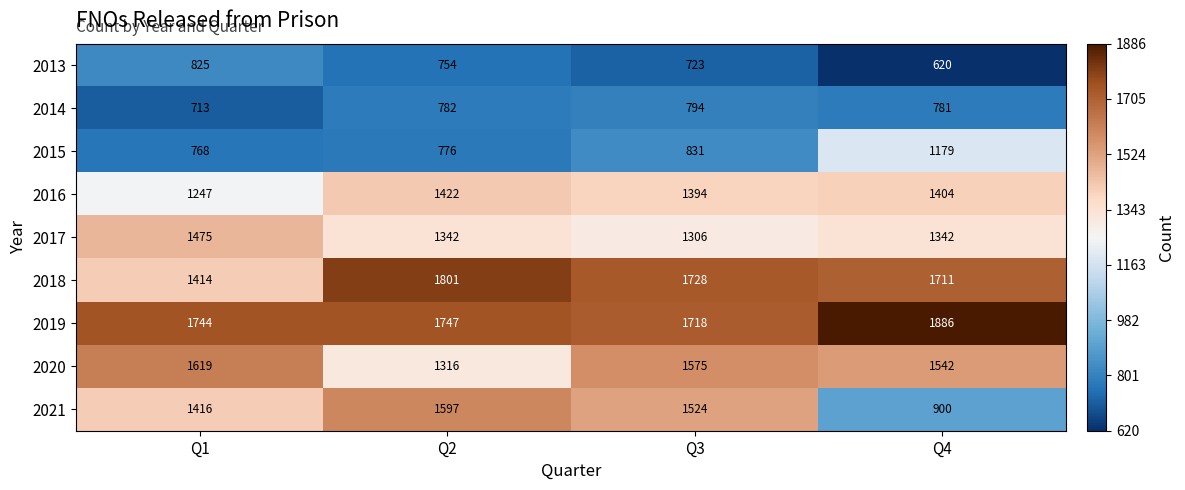

Which label corresponds to the smallest value in the chart?

Q4